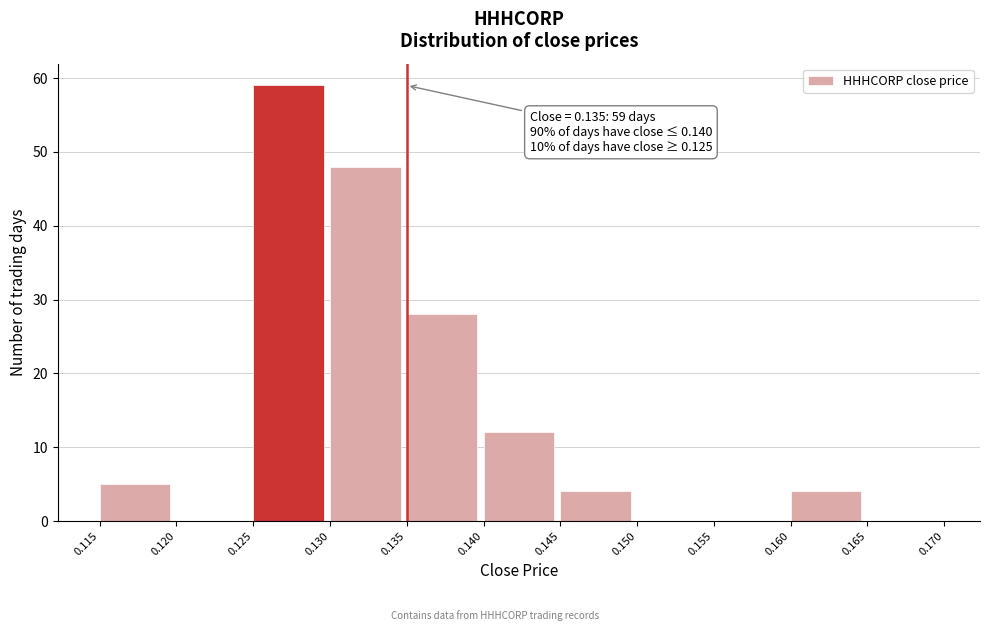

Over which range of the x-axis is the bar tallest?

0.125 to 0.130